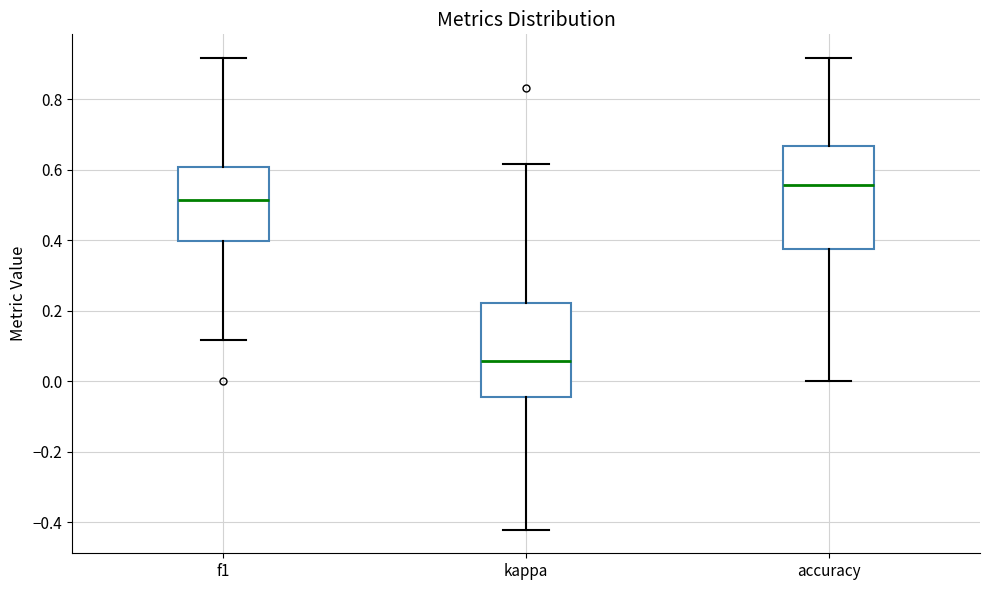

Reading left to right, read every box against the y-axis: the position of its median line, the range the box covers, and the ends of its whiskers. The values are not printed on the chart, so give them approximately, as read against the axis.

f1: median 0.52, box 0.40 to 0.60, whiskers 0.12 to 0.92
kappa: median 0.06, box -0.04 to 0.22, whiskers -0.42 to 0.62
accuracy: median 0.56, box 0.38 to 0.66, whiskers 0.00 to 0.92